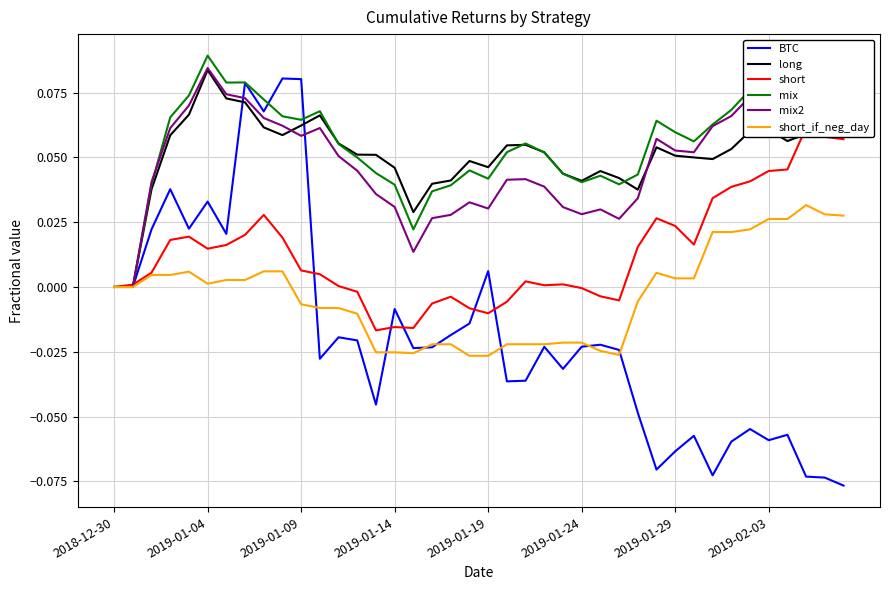

Which category has the lowest value in the mix2 series?

2018-12-30